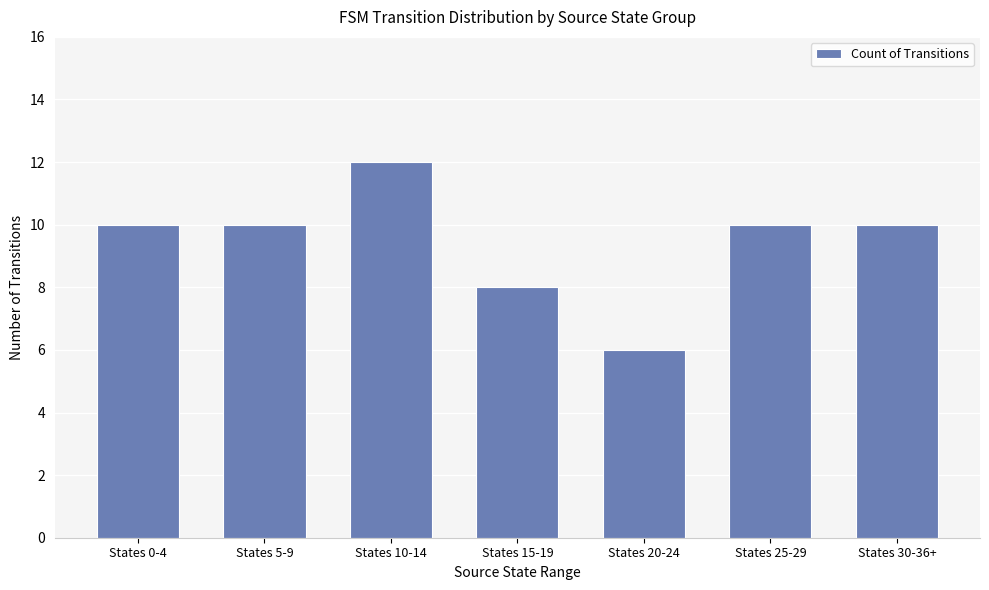

What is the difference between the maximum and minimum values?

6